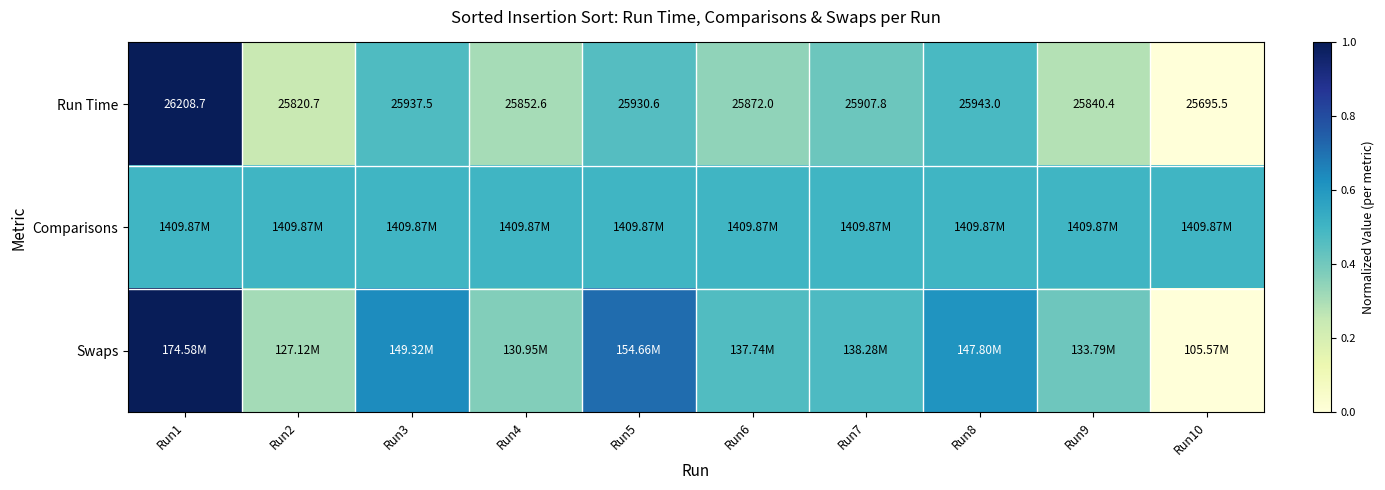

How many data points in Run Time are above 25907?

5